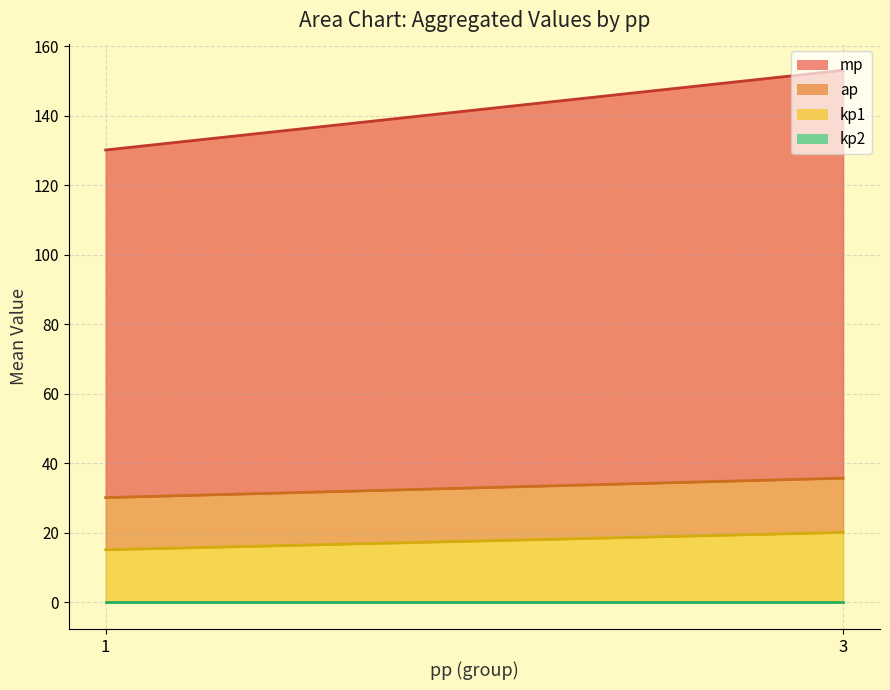

What is the total value across all series at 1?

130.2